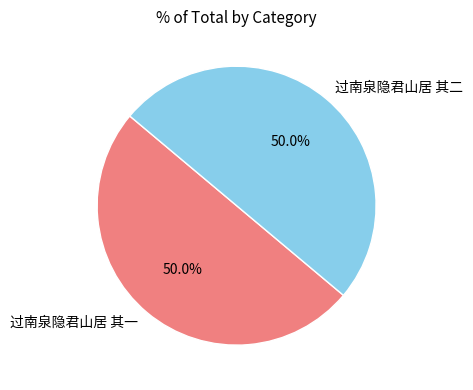

What is the total percentage of 过南泉隐君山居 其二 and 过南泉隐君山居 其一?

100.0%